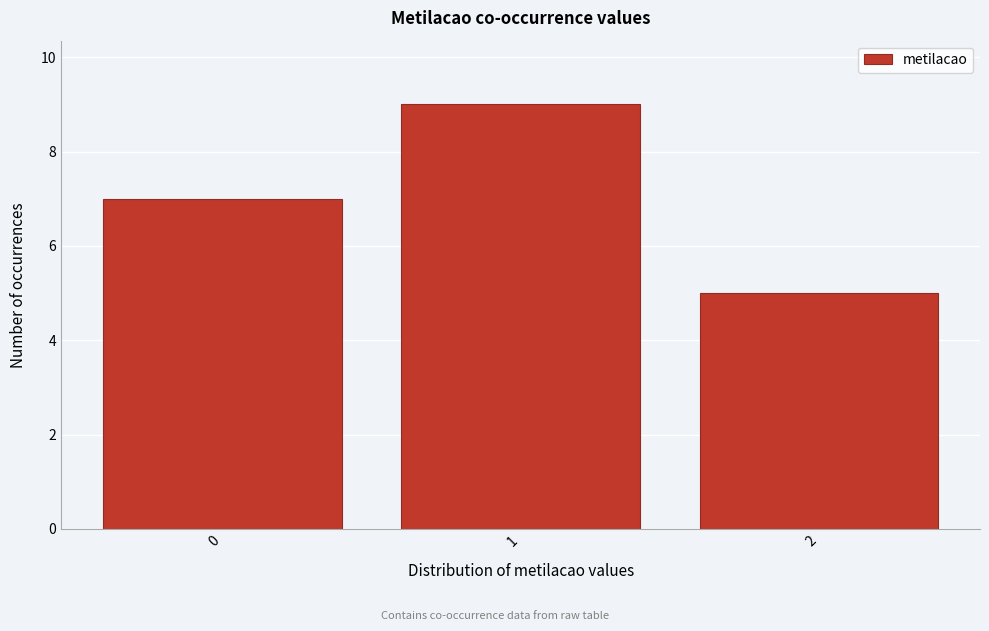

Reading left to right, what are all the values shown in this chart?

7	9	5